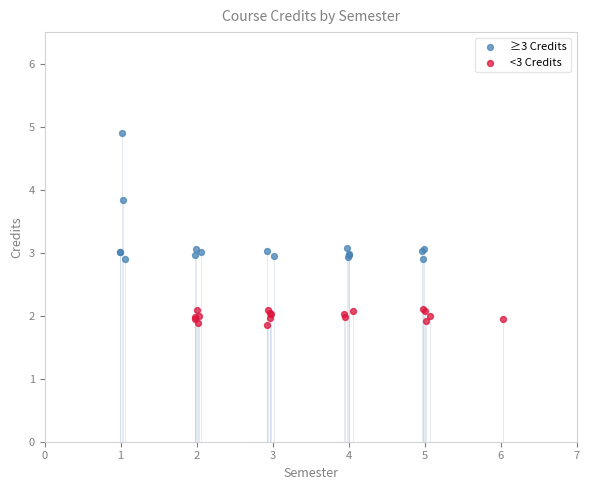

Which series reaches the minimum Y coordinate?

<3 Credits